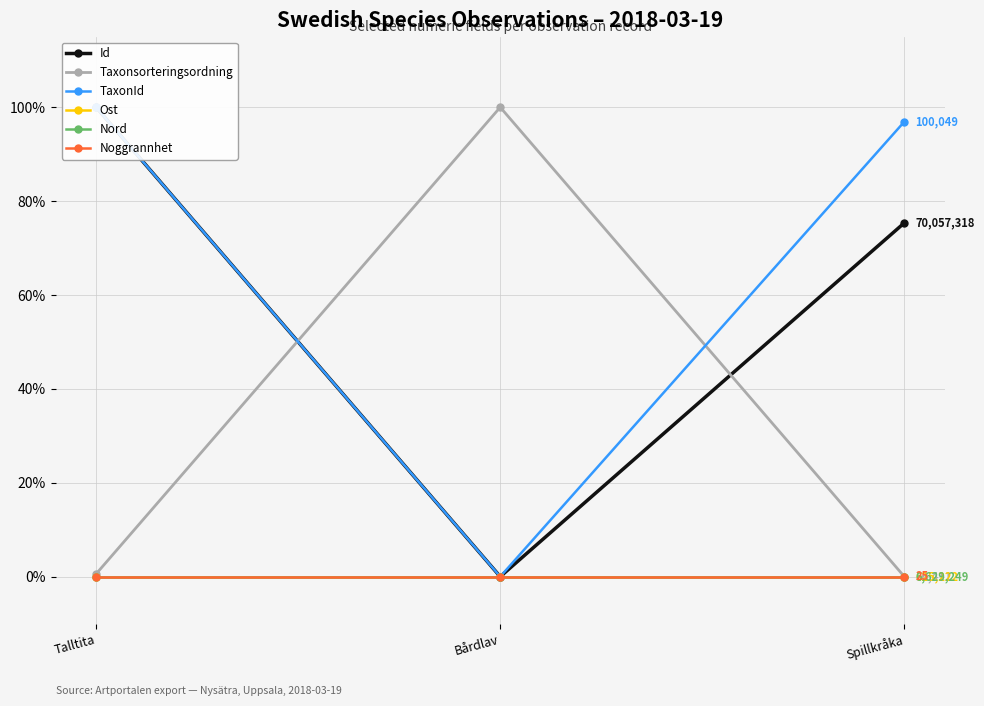

Is this an area chart (filled region under the line)?

No